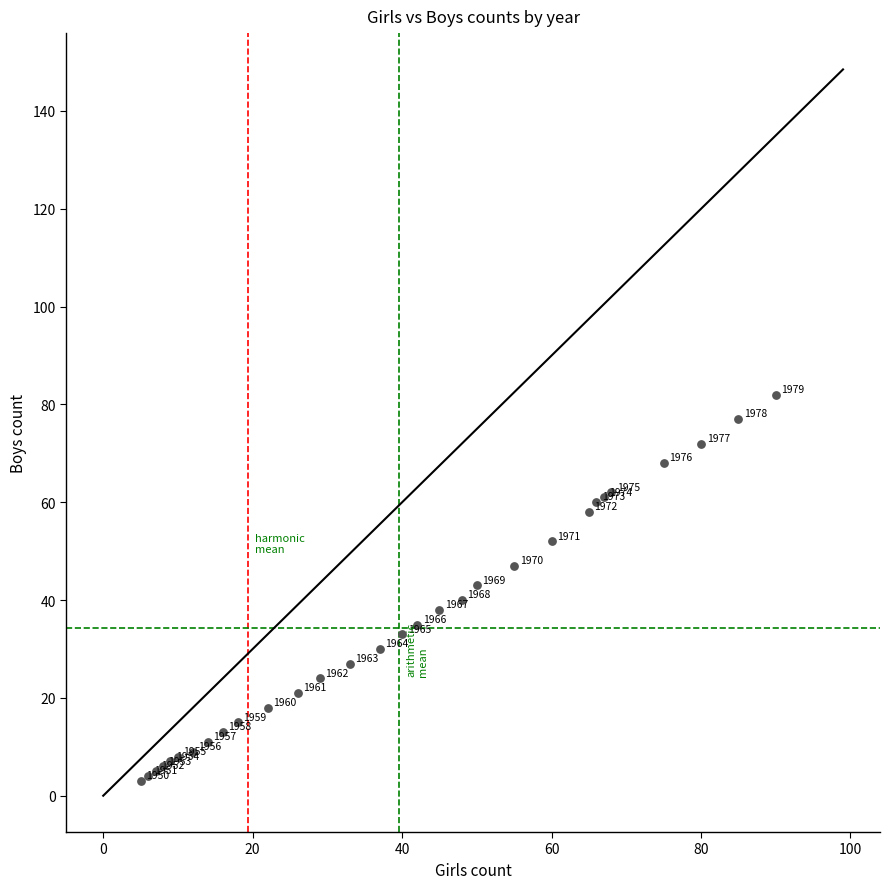

What Y value in the scatter plot is closest to 42?

43